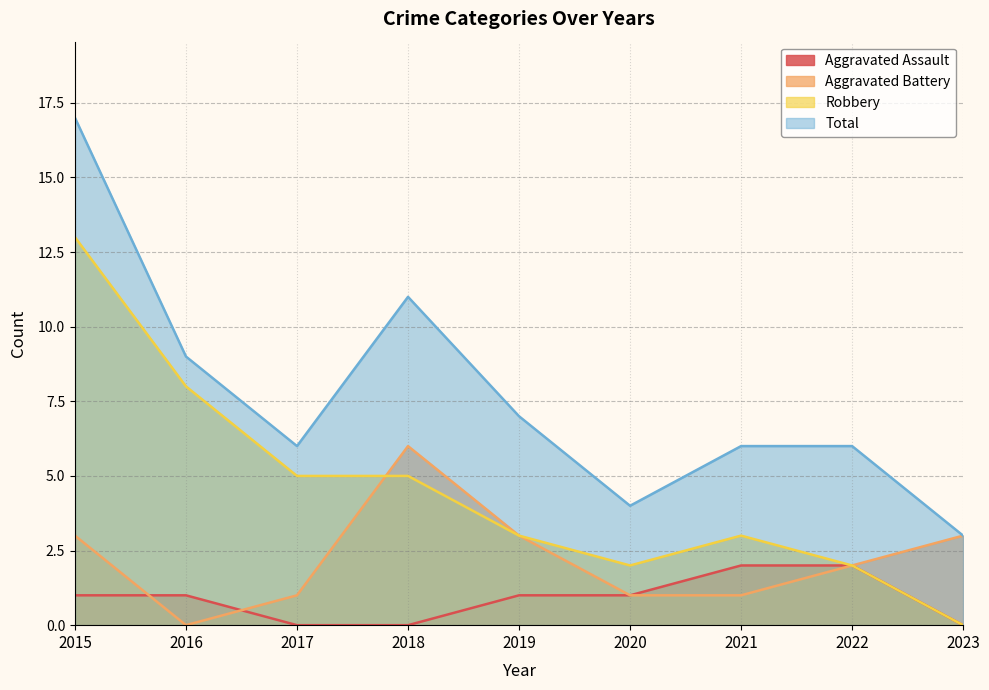

What is the approximate value of Aggravated Battery at 2018?

6